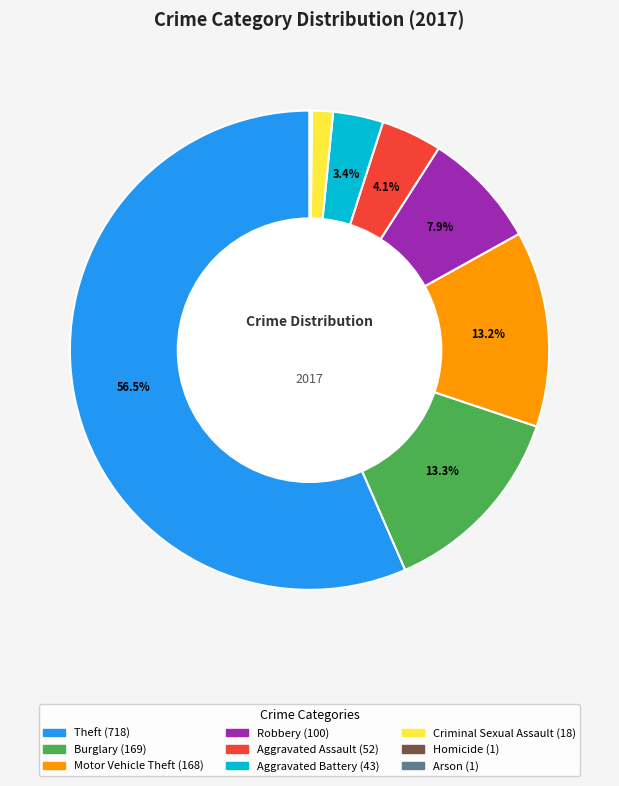

Does any single category account for the majority?

Yes